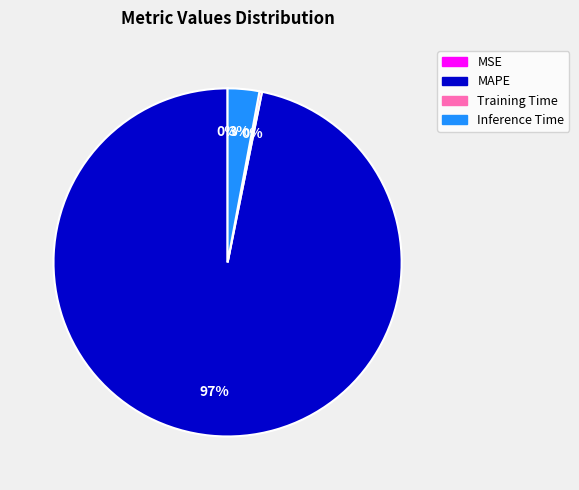

Is it true that Inference Time is 17% of the pie?

False